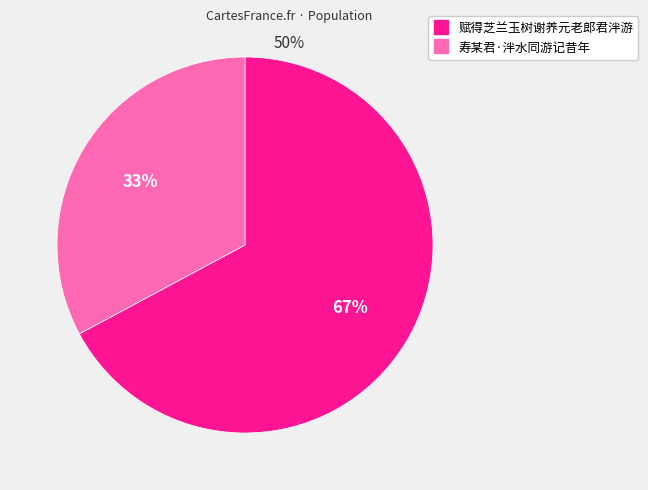

Rank the categories by value from highest to lowest.

赋得芝兰玉树谢养元老郎君泮游, 寿某君·泮水同游记昔年